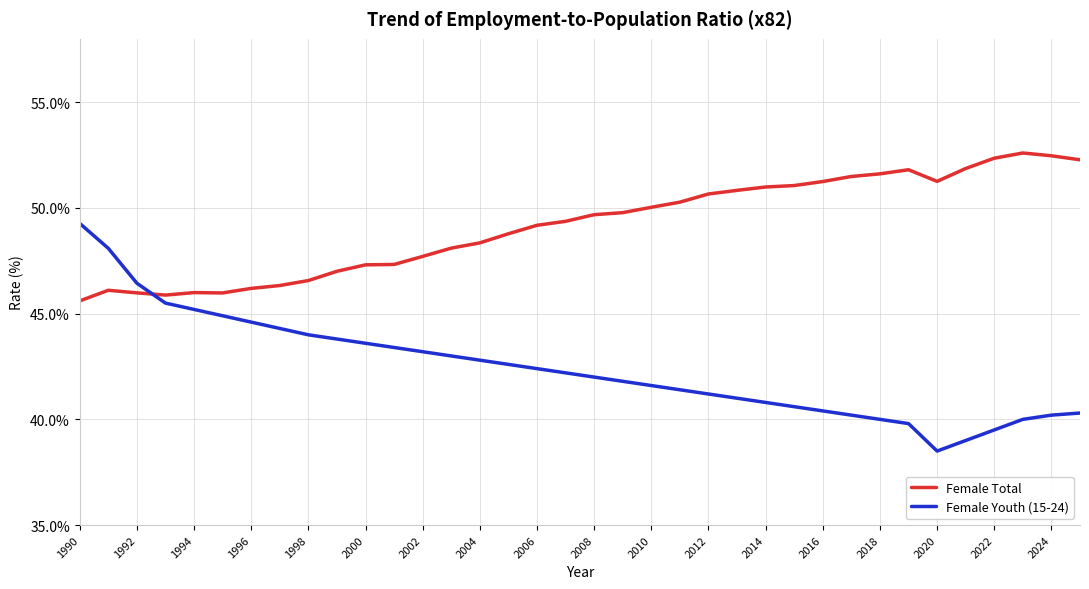

What is the average value of the Female Total series?

49.2